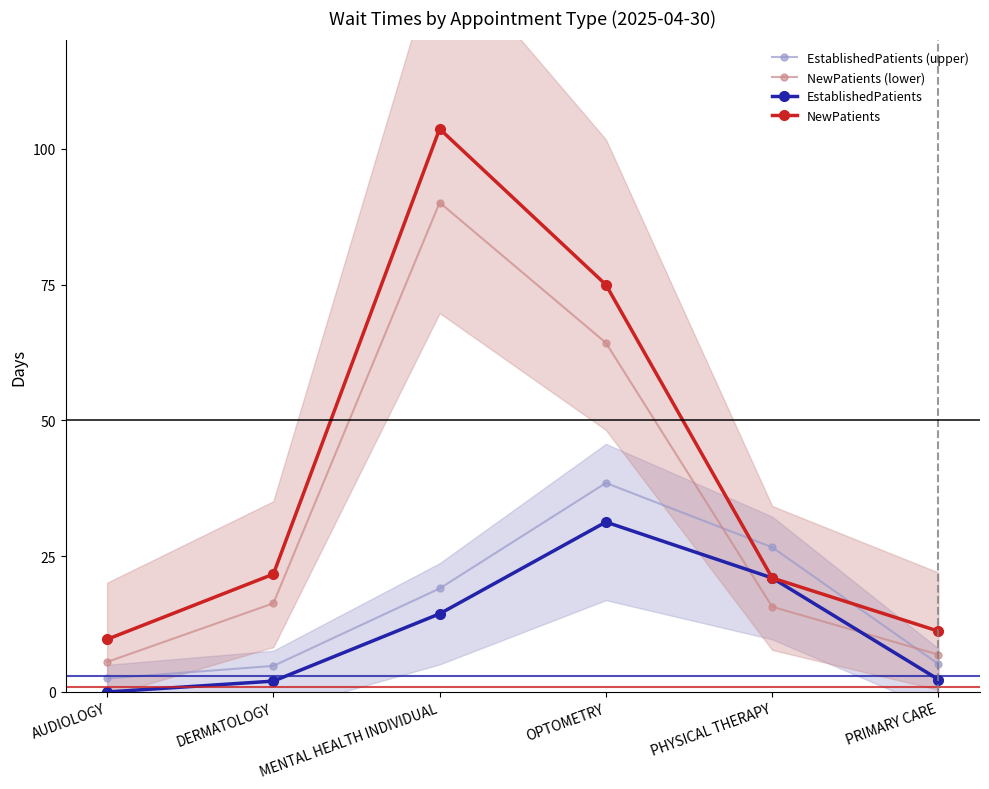

What are all the series names shown in the legend?

EstablishedPatients (upper), NewPatients (lower), EstablishedPatients, NewPatients